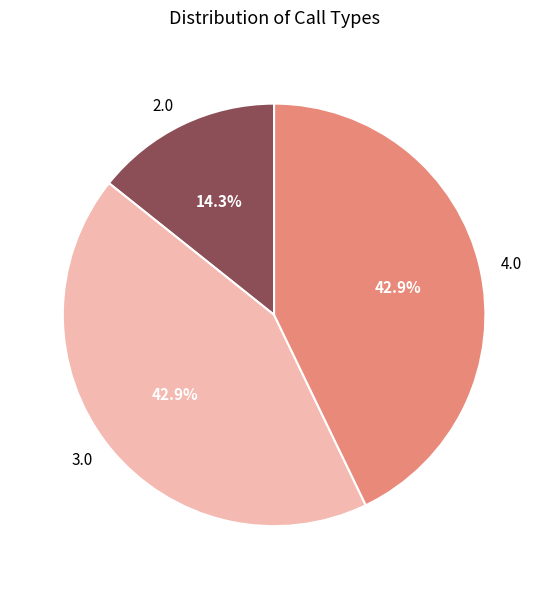

To the nearest percent, what is the difference between the largest and smallest slice percentages?

29%